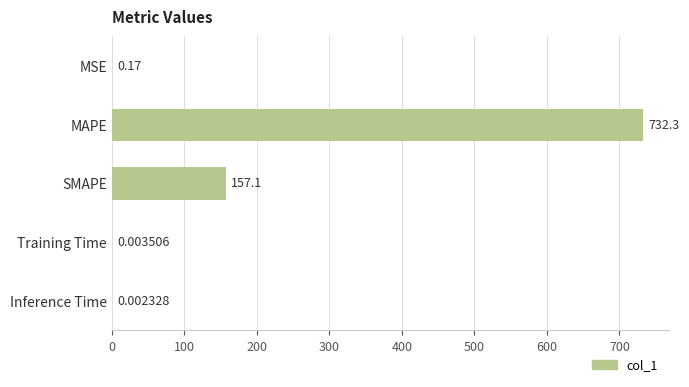

Where is the data nearest to the value 366?

SMAPE